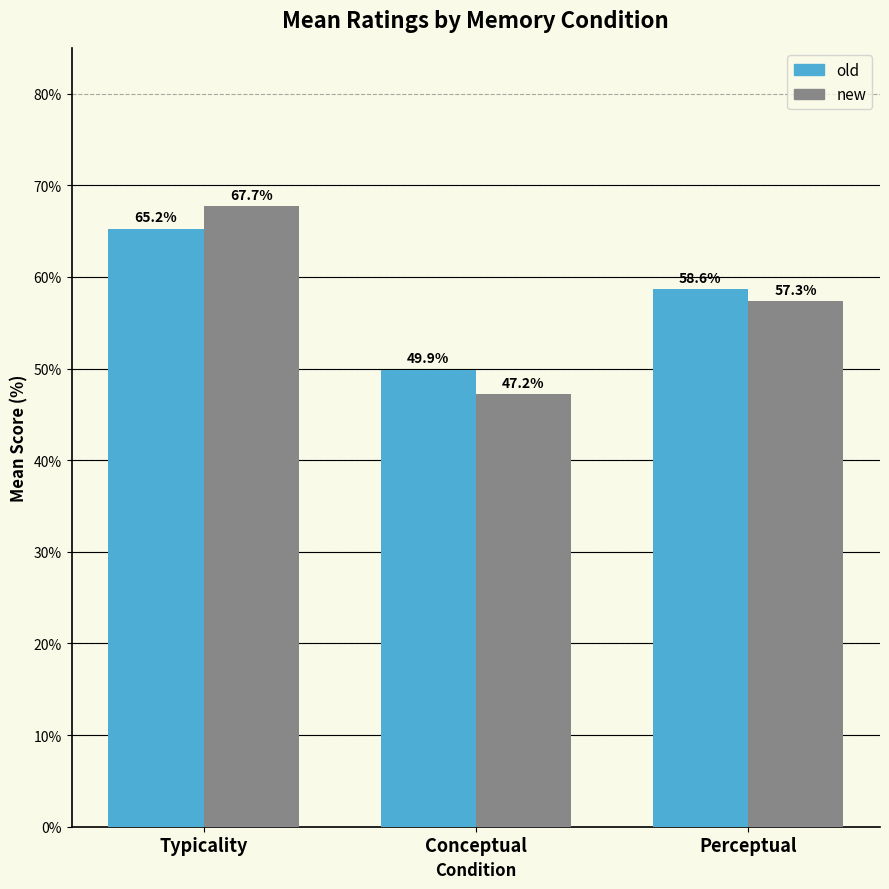

At which label does new reach its peak?

Typicality